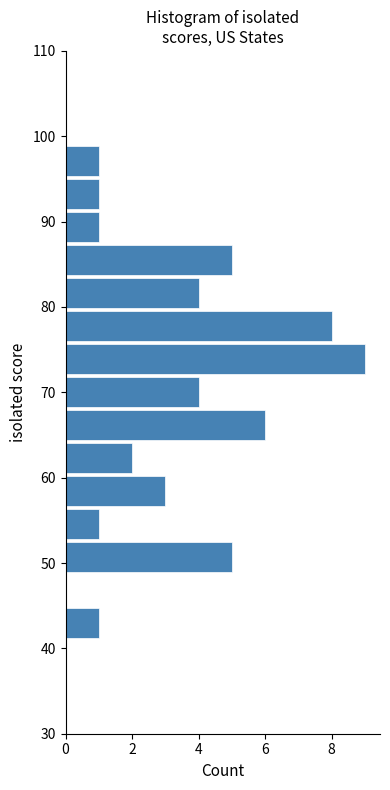

Read against the y-axis, roughly where is the centre of the longest bar?

74